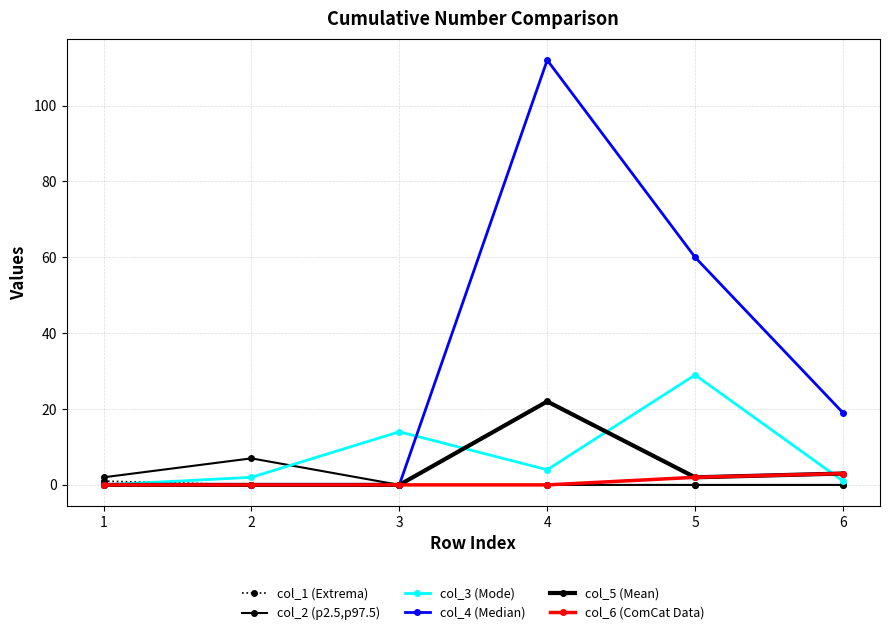

Reading left to right, transcribe all the data shown in this chart.

col_1 (Extrema): 1=1	2=0	3=0	4=0	5=0	6=0
col_2 (p2.5,p97.5): 1=2	2=7	3=0	4=0	5=0	6=0
col_3 (Mode): 1=0	2=2	3=14	4=4	5=29	6=1
col_4 (Median): 1=0	2=0	3=0	4=112	5=60	6=19
col_5 (Mean): 1=0	2=0	3=0	4=22	5=2	6=3
col_6 (ComCat Data): 1=0	2=0	3=0	4=0	5=2	6=3